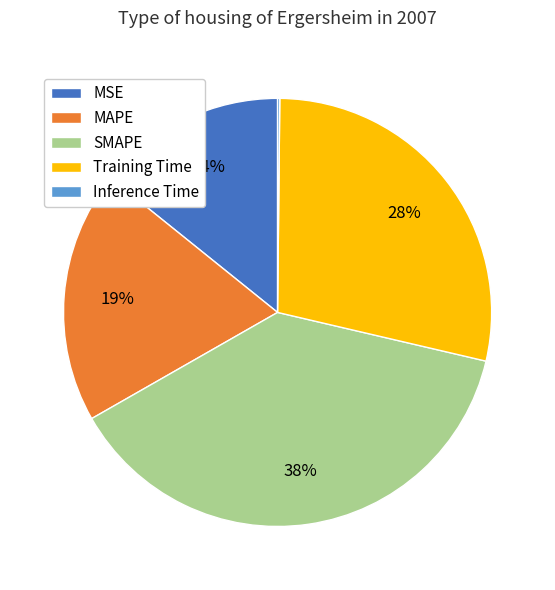

Do MSE and Training Time together represent more than half of the pie?

No